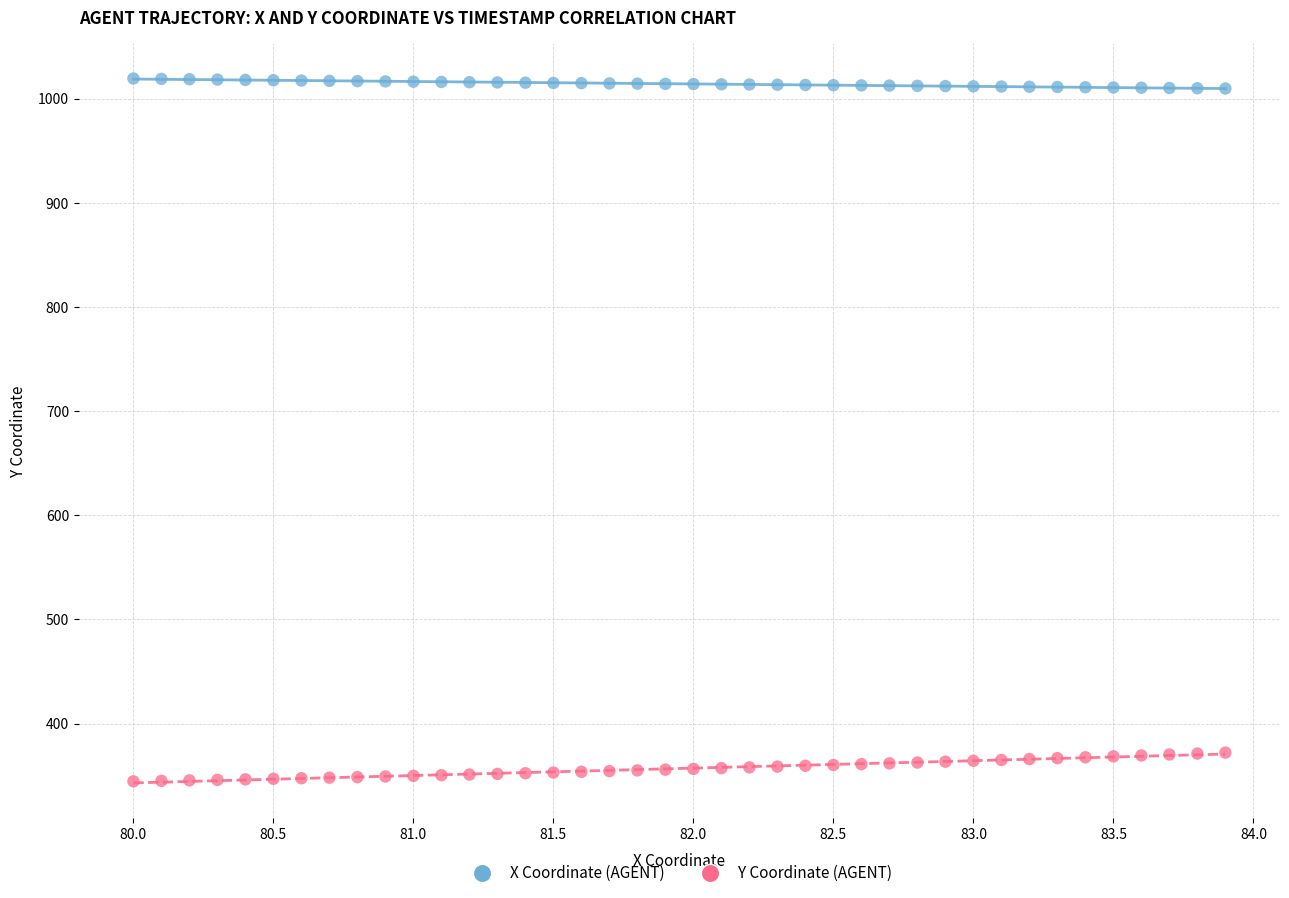

Across all data points, what is the range of Y values (max minus min)?

674.9